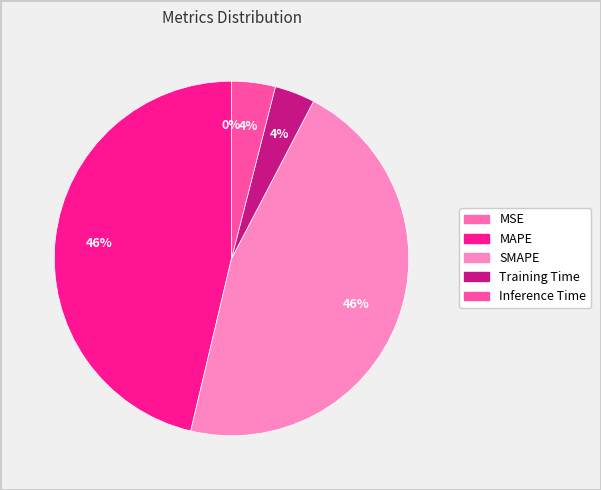

What percentage is NOT represented by SMAPE?

54.0%